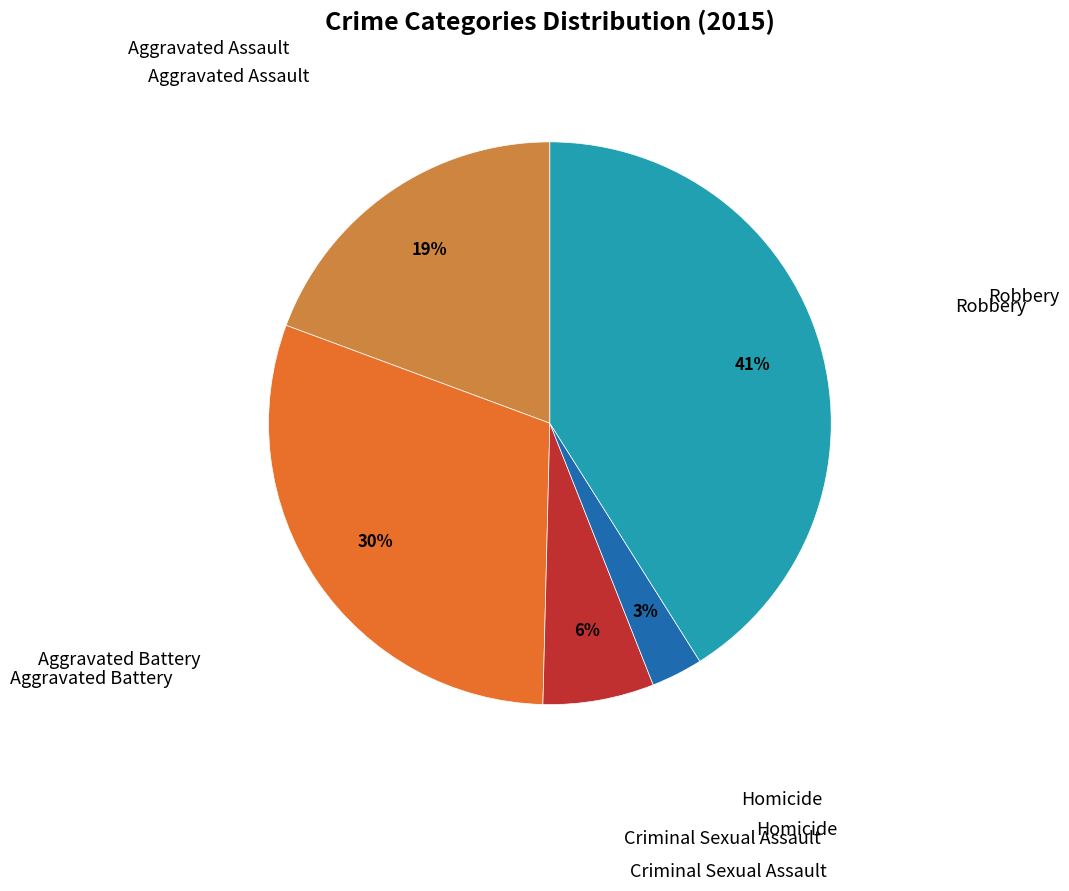

Is there a majority slice in this chart?

No